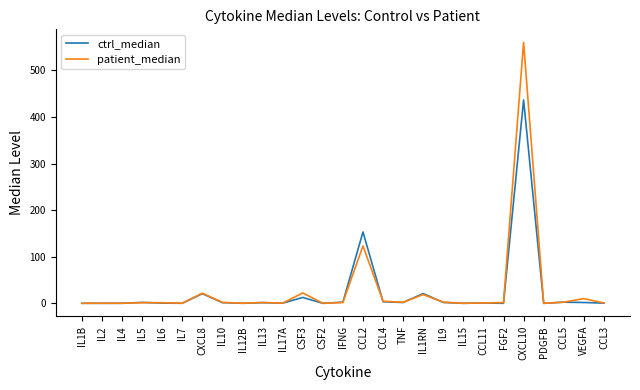

What is the total value across all series at CXCL8?

42.4